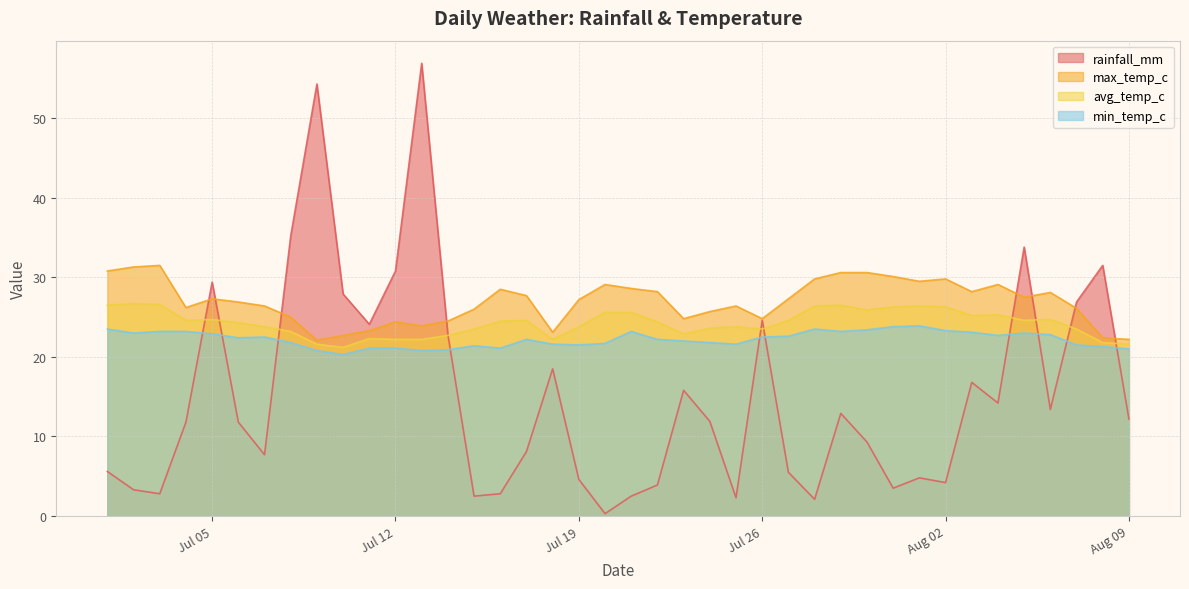

Rank the series by their average value, from lowest to highest.

rainfall_mm, min_temp_c, avg_temp_c, max_temp_c